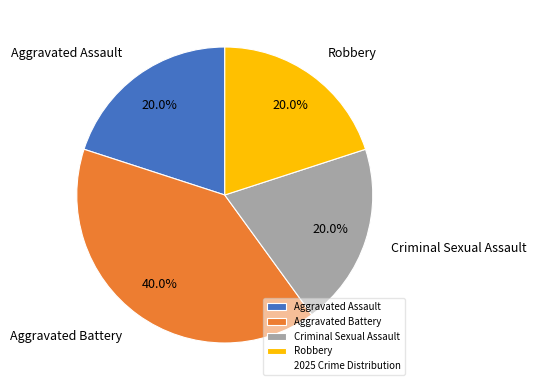

Is the sum of Aggravated Assault and Aggravated Battery greater than half?

Yes